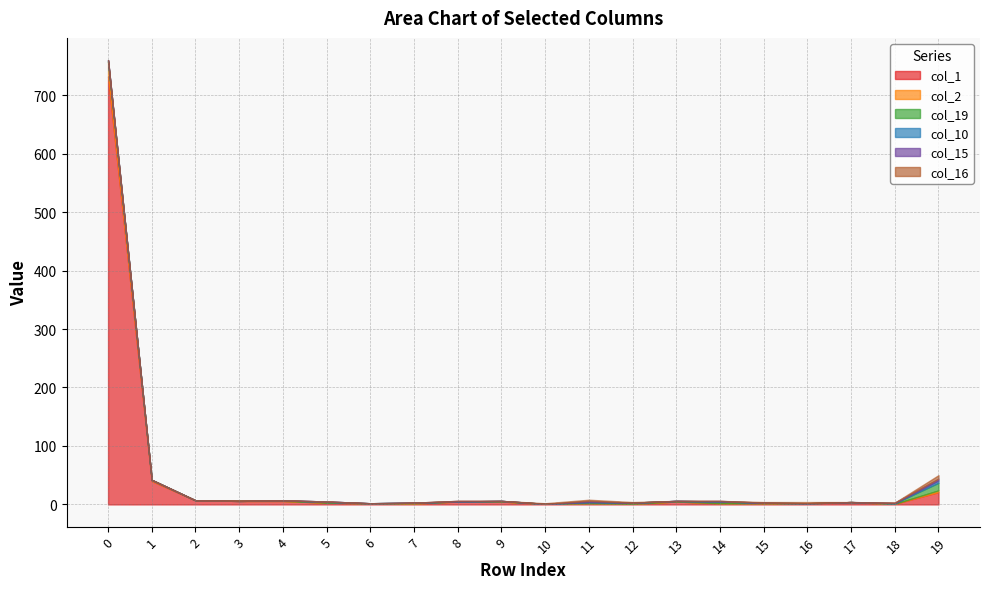

Rank the series at 11 from highest to lowest value.

col_1, col_19, col_15, col_16, col_2, col_10